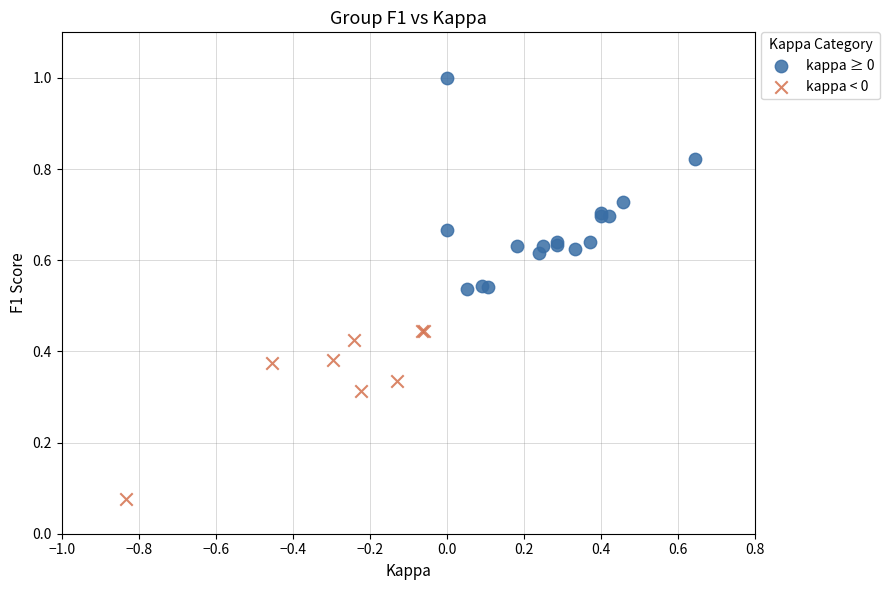

Which series has the widest spread of Y values?

kappa ≥ 0